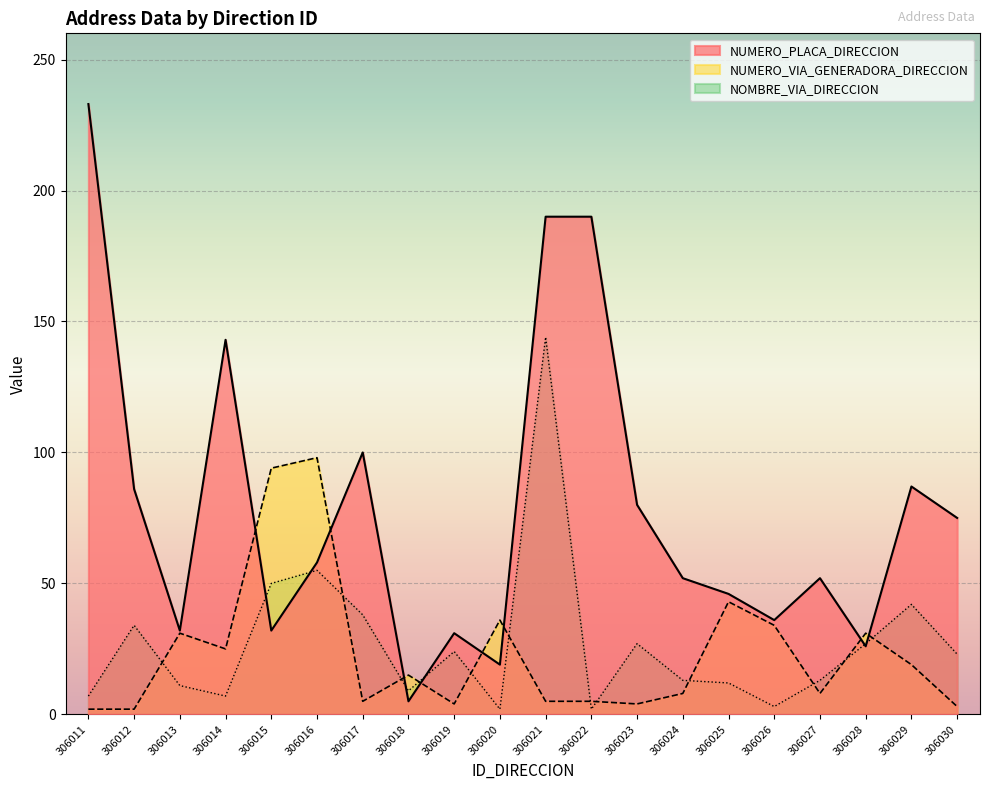

What are all the series names shown in the legend?

NUMERO_PLACA_DIRECCION, NUMERO_VIA_GENERADORA_DIRECCION, NOMBRE_VIA_DIRECCION